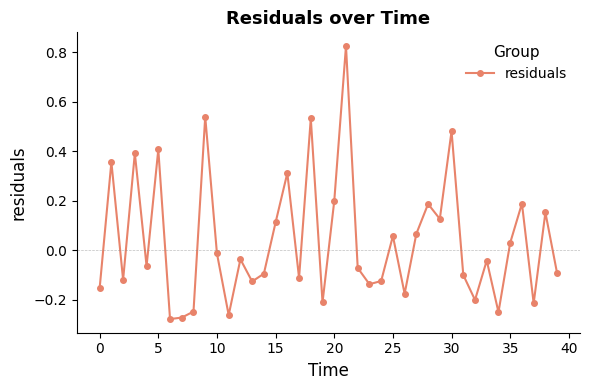

How many data points does each series have?

40